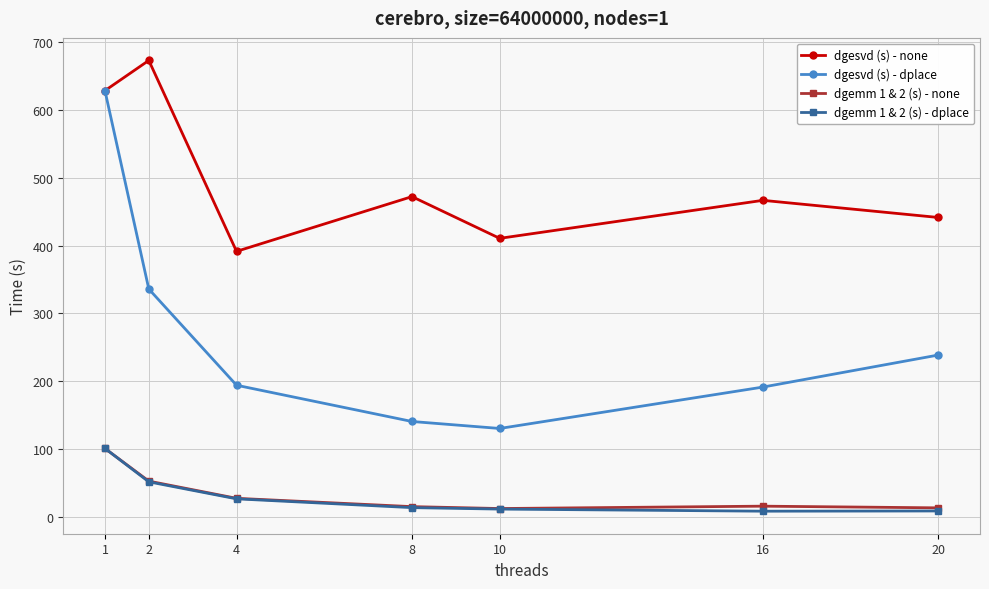

What is the difference between the second highest and second lowest values in the dgesvd (s) - dplace series?

195.5